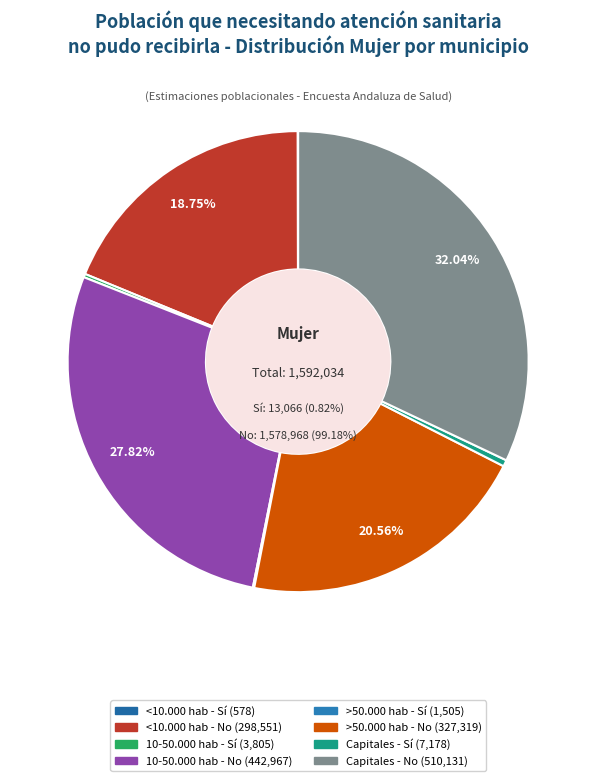

Rank the categories by value from highest to lowest.

Capitales - No, 10-50.000 hab - No, >50.000 hab - No, <10.000 hab - No, Capitales - Sí, 10-50.000 hab - Sí, >50.000 hab - Sí, <10.000 hab - Sí